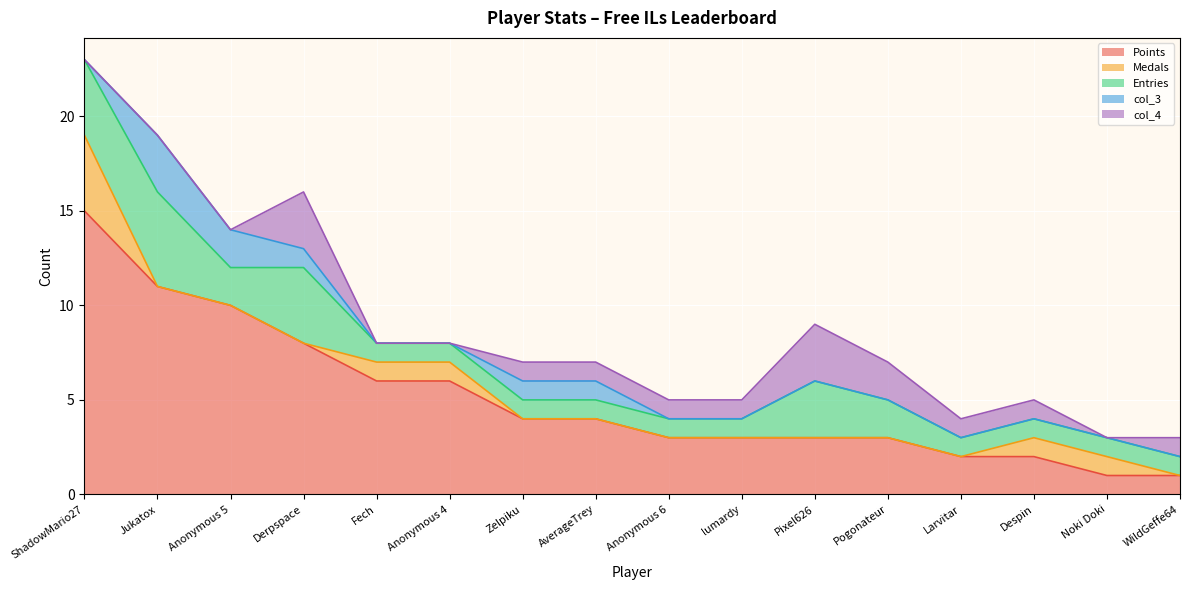

True or false: Points has a value of 8 at Anonymous 4.

False